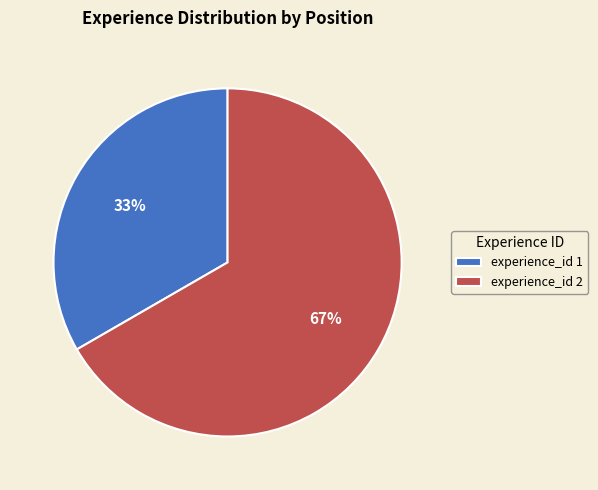

Which slice represents more than half of the pie?

experience_id 2